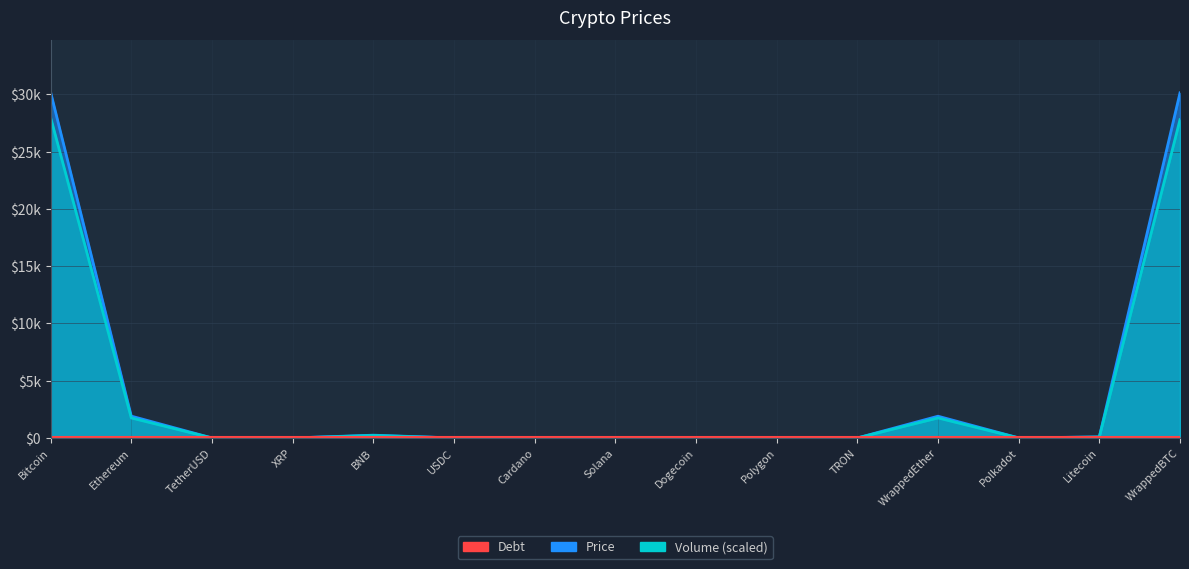

Rank the categories by Volume_scaled value from highest to lowest.

Bitcoin, WrappedBTC, Ethereum, WrappedEther, BNB, Litecoin, Solana, Polkadot, TetherUSD, USDC, Polygon, XRP, Cardano, TRON, Dogecoin